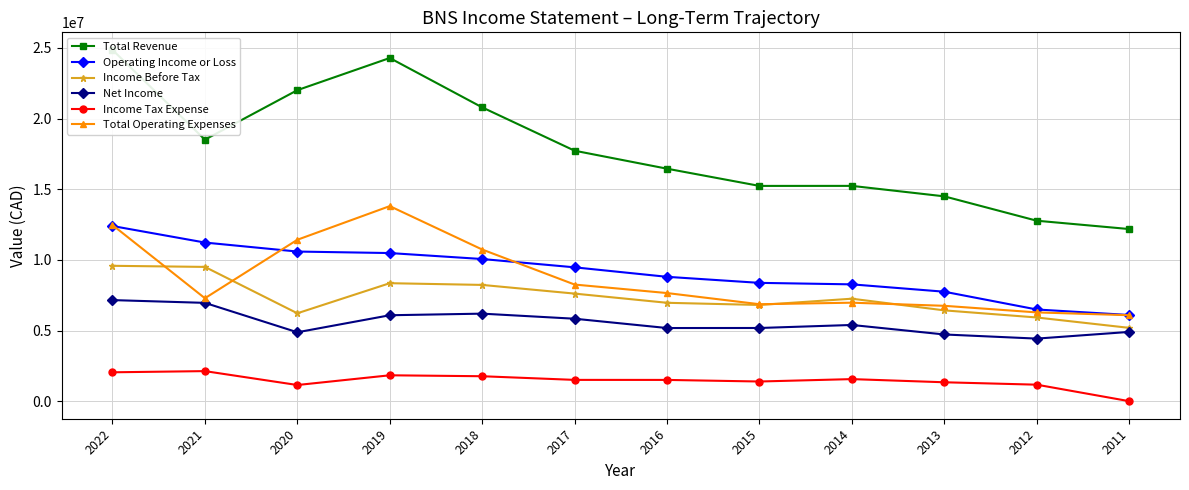

Where is Operating Income or Loss nearest to the value 9246500?

2017